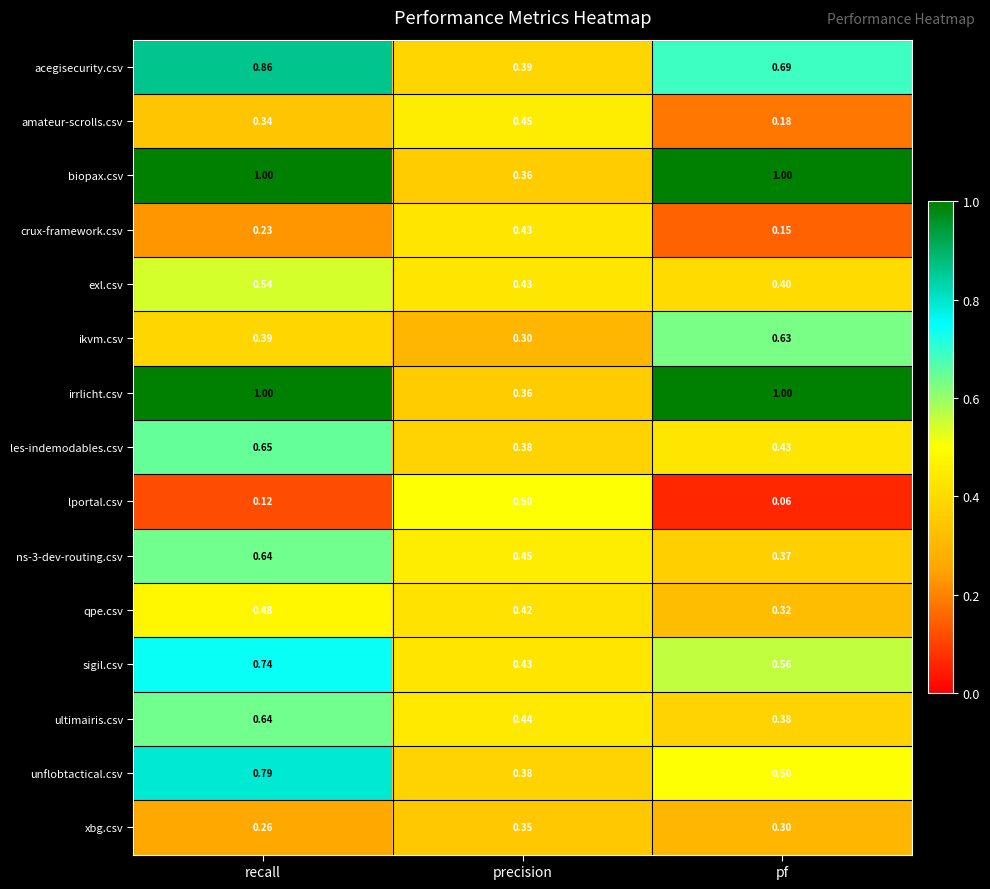

Is the value of lportal.csv at pf greater than the value of amateur-scrolls.csv at recall?

No